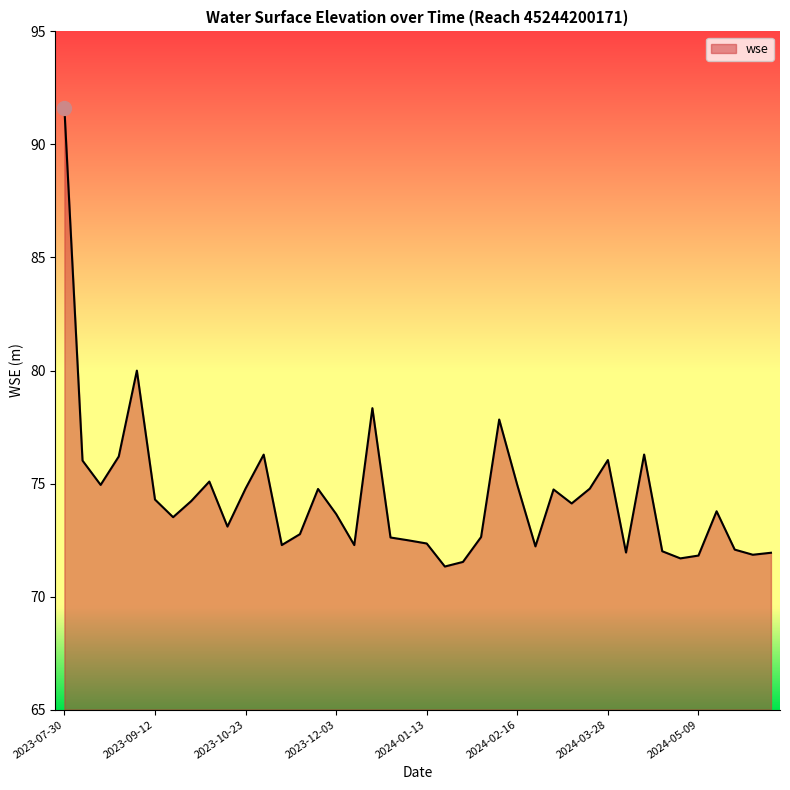

What is the greatest value displayed?

91.6